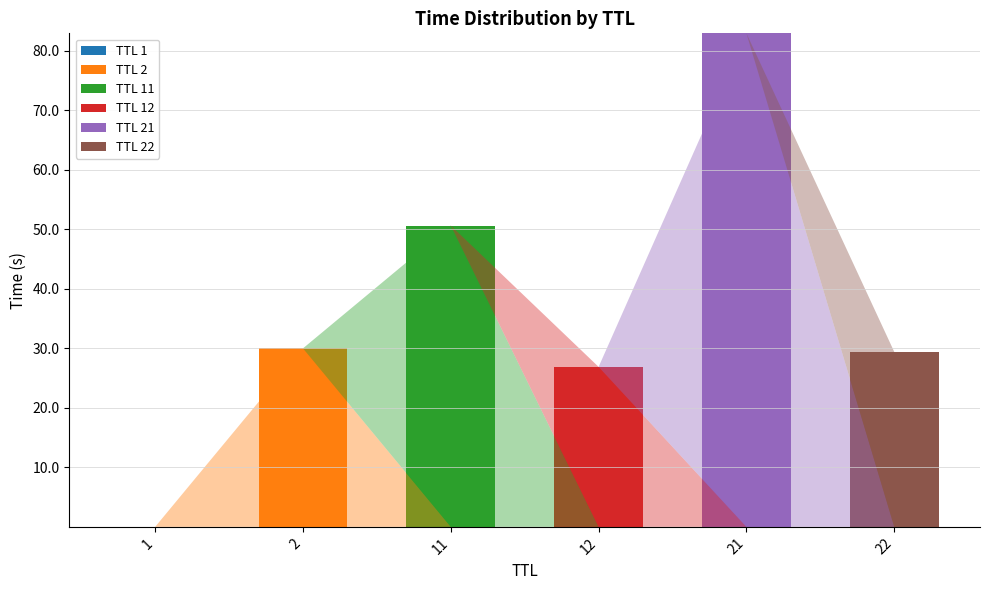

What is the total value across all series at 22?

29.4